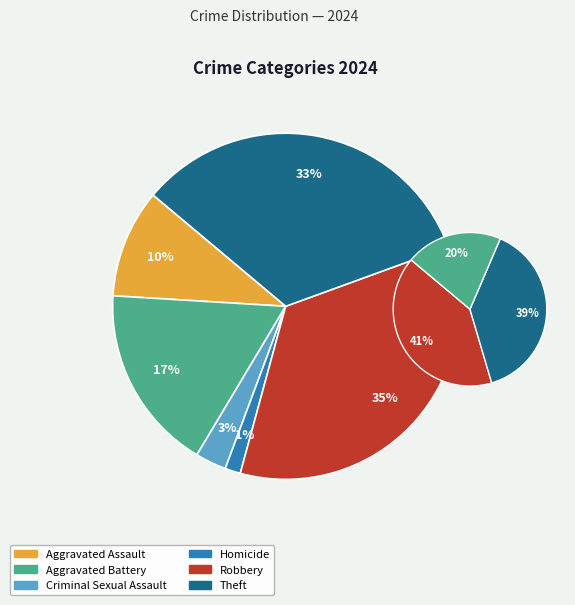

Which category has the biggest portion of the pie?

Robbery